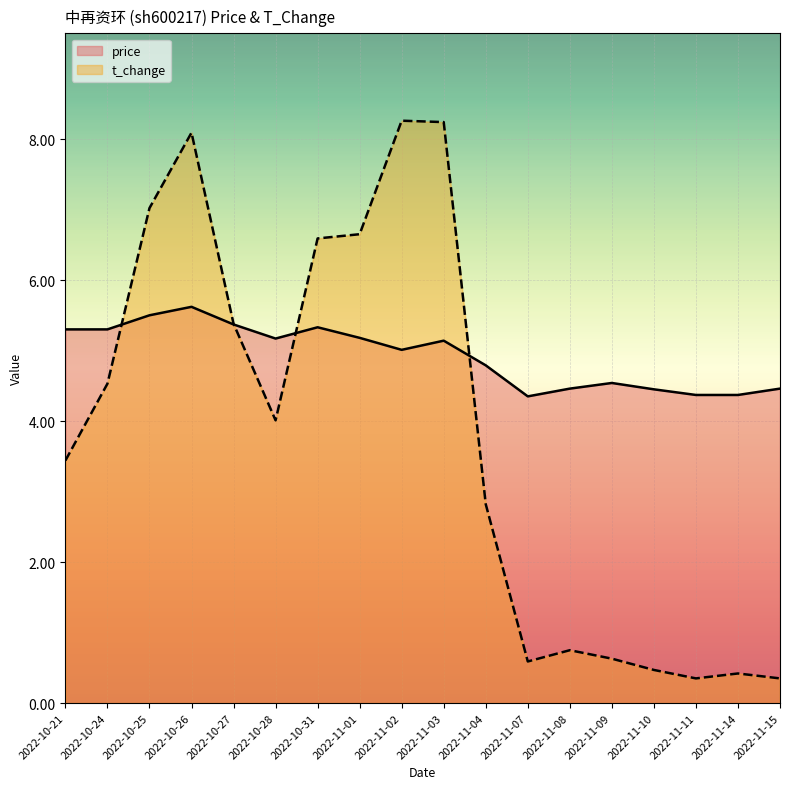

True or false: price has a value of 1.7 at 2022-11-04.

False